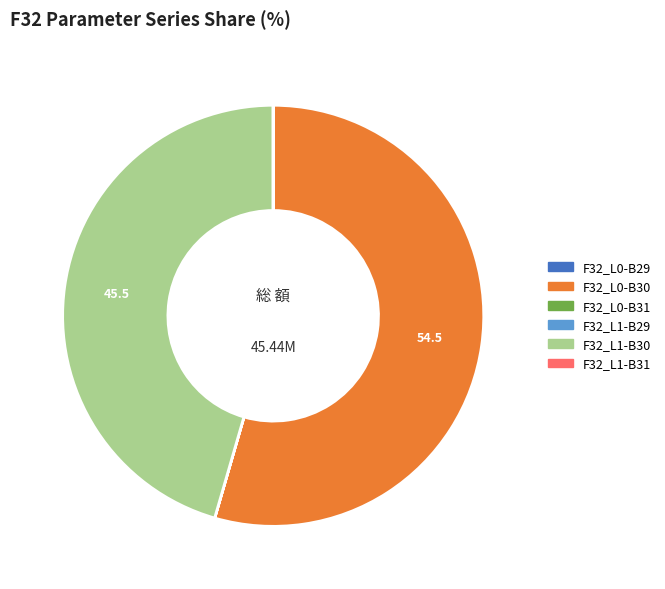

Does any single category account for the majority?

Yes